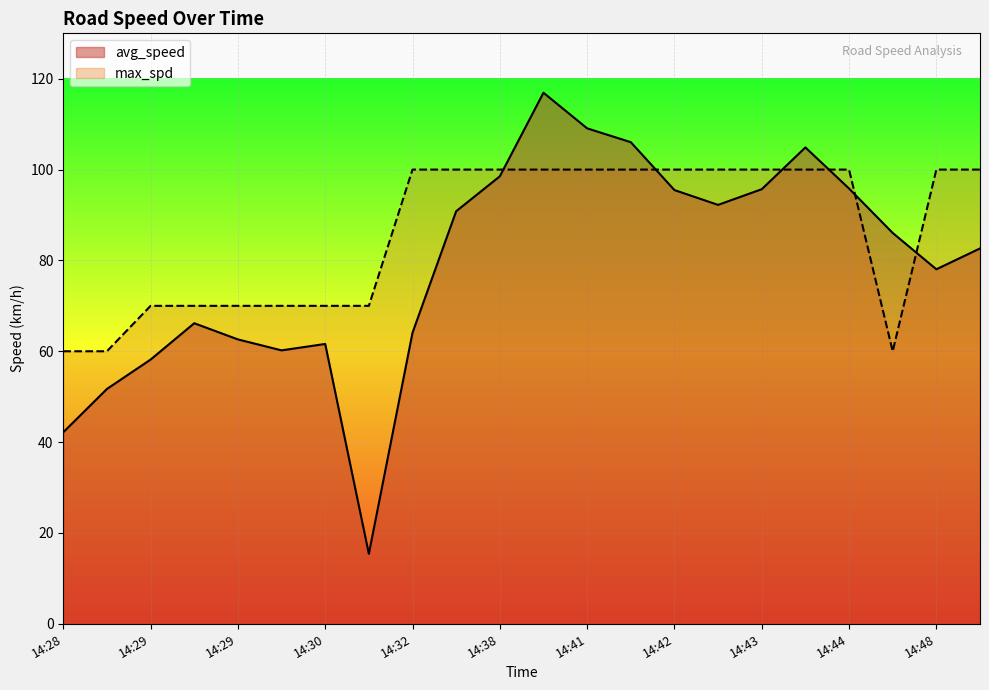

What are all the series names shown in the legend?

avg_speed, max_spd